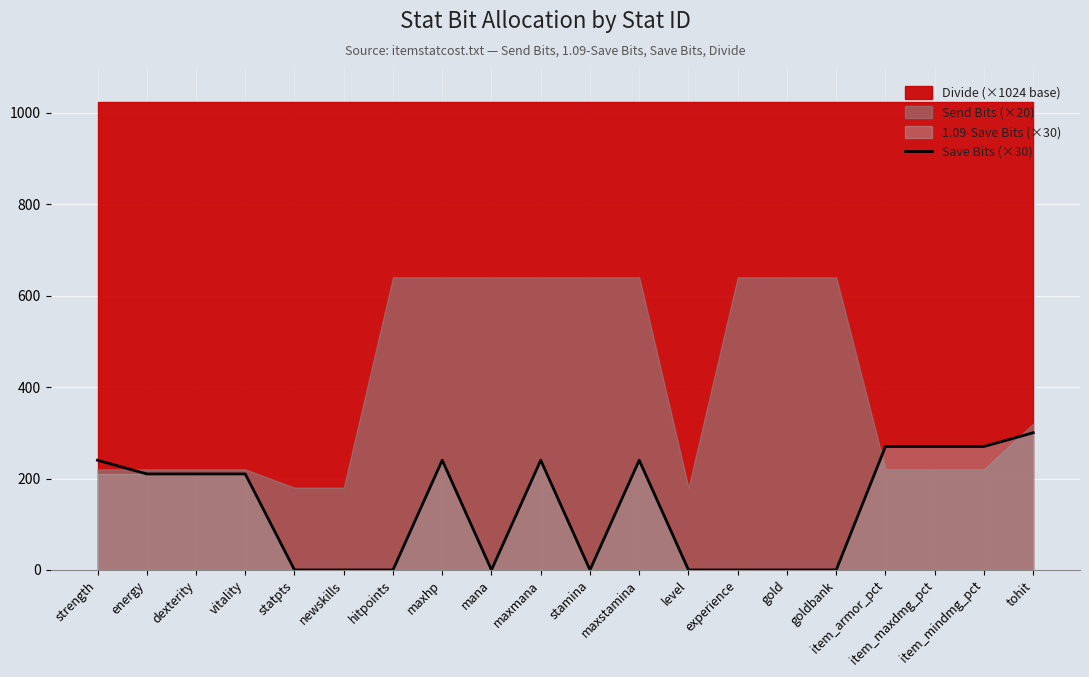

What is the difference between the values at maxstamina and newskills?

240